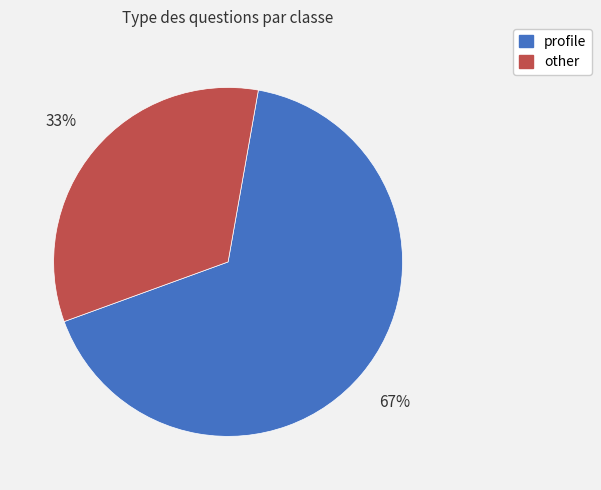

What percentage is the profile slice, to the nearest percent?

67%